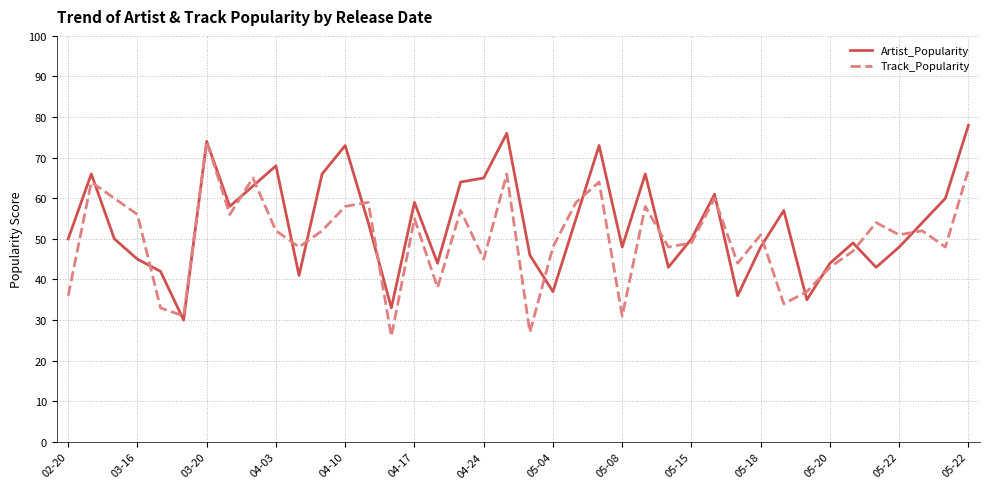

What is the greatest value displayed?

78